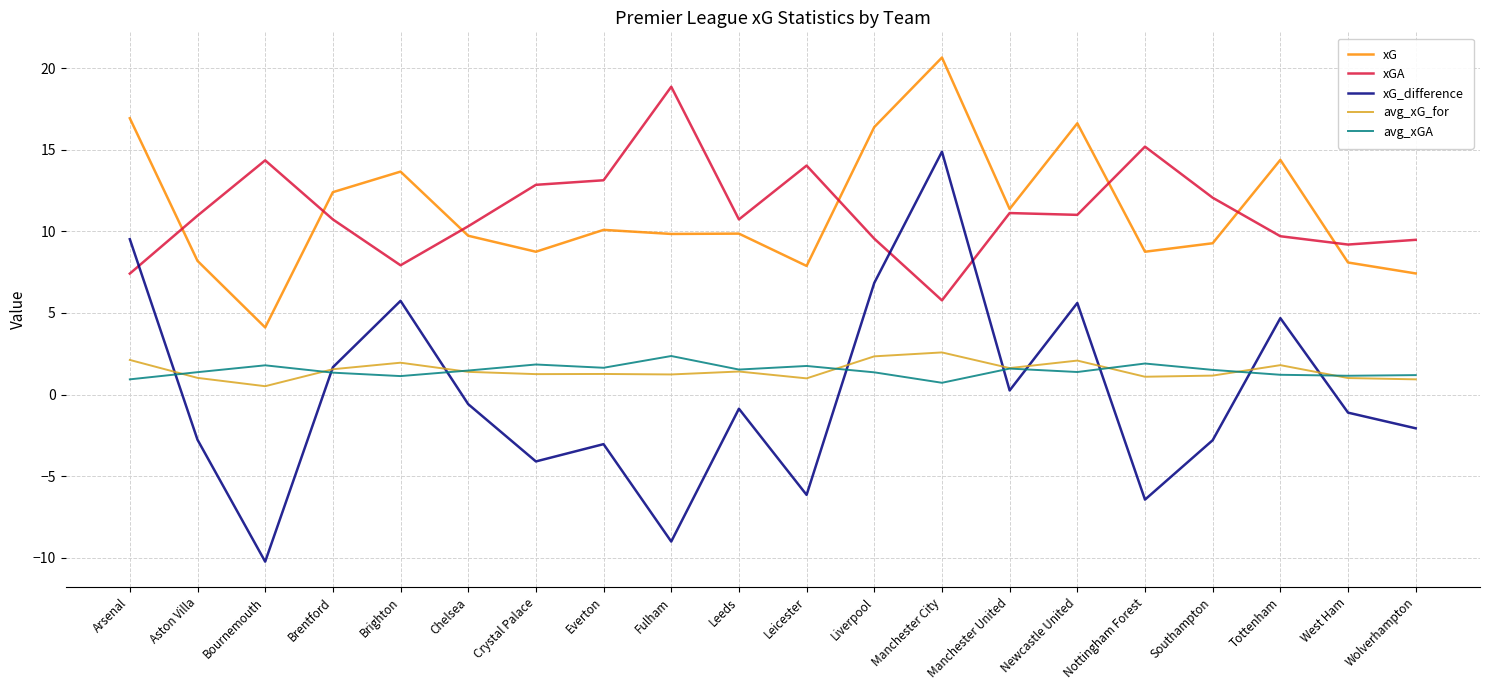

True or false: avg_xGA and xGA intersect in this chart.

False